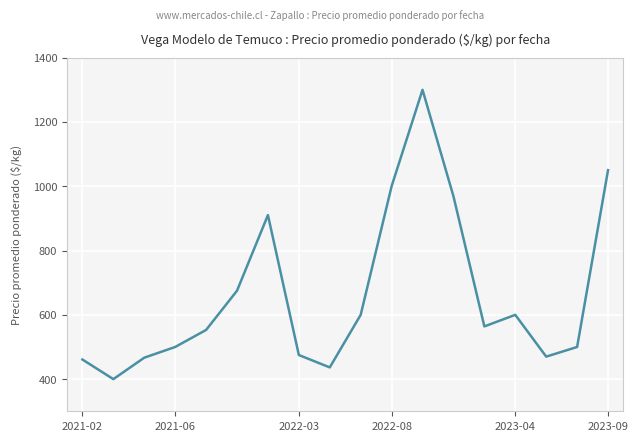

What is the minimum value shown in the chart?

400.0